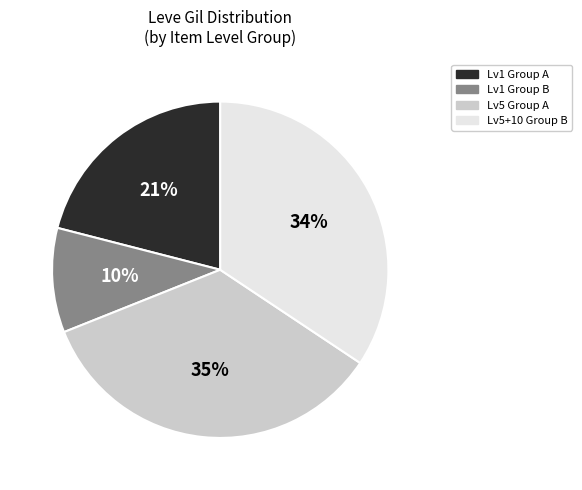

Is there any slice that represents more than half of the pie?

No